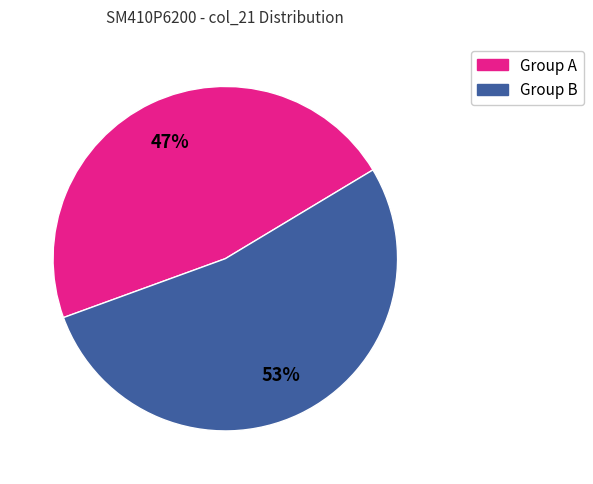

Is there a majority slice in this chart?

Yes